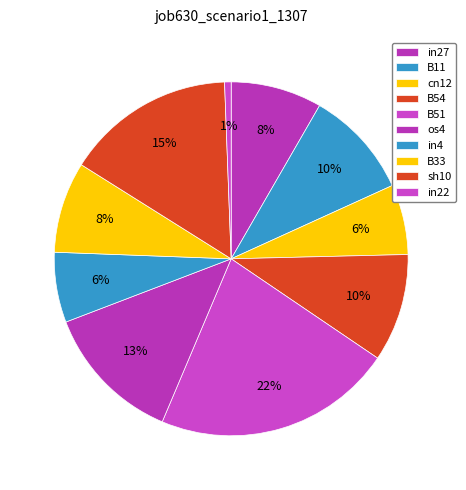

Count the number of slices in the pie.

10